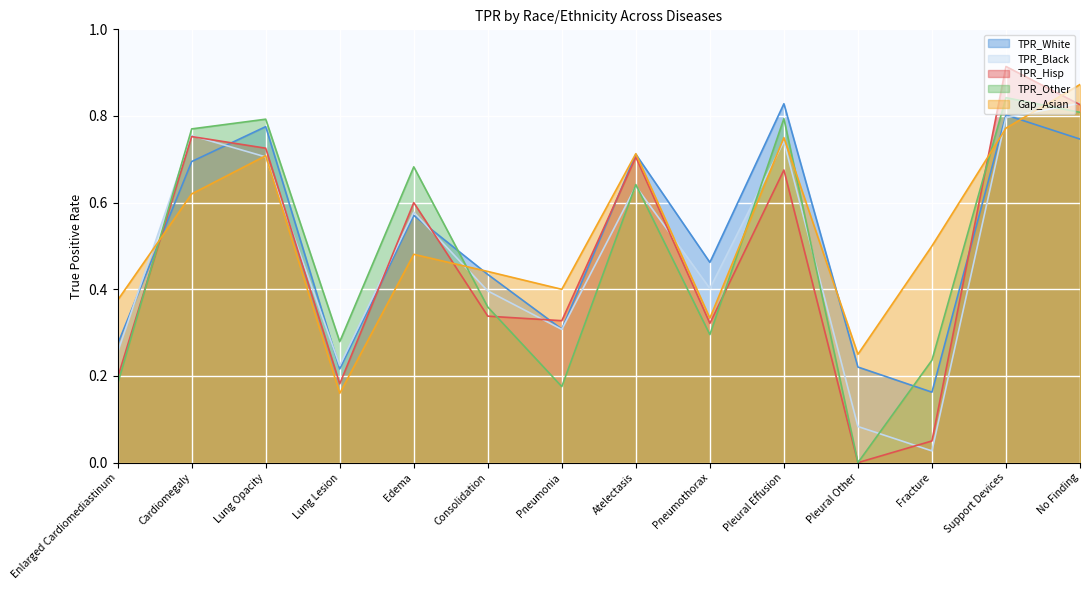

Where is the first local maximum for Gap_Asian?

Lung Opacity